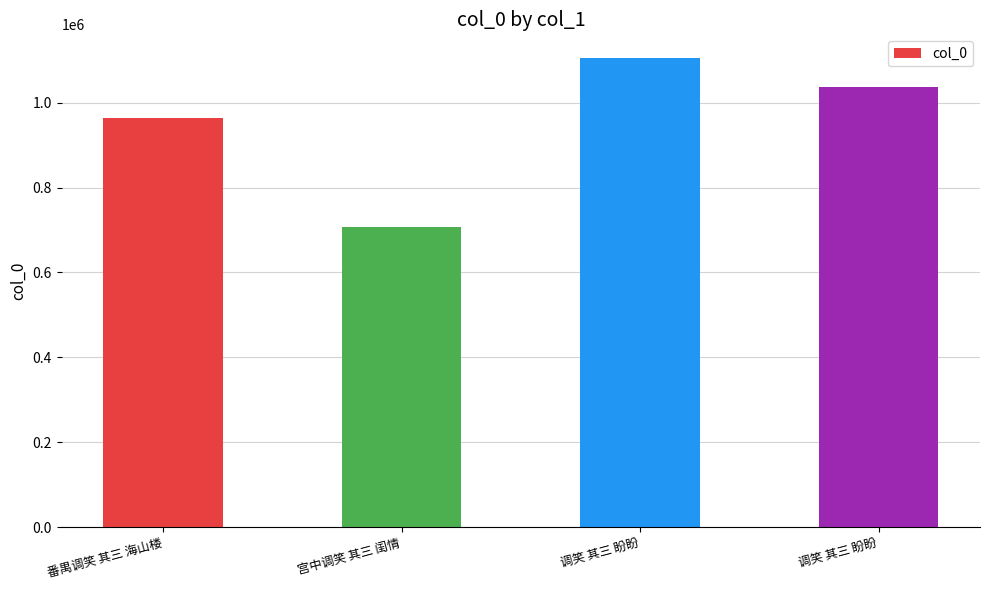

What is the average value?

953625